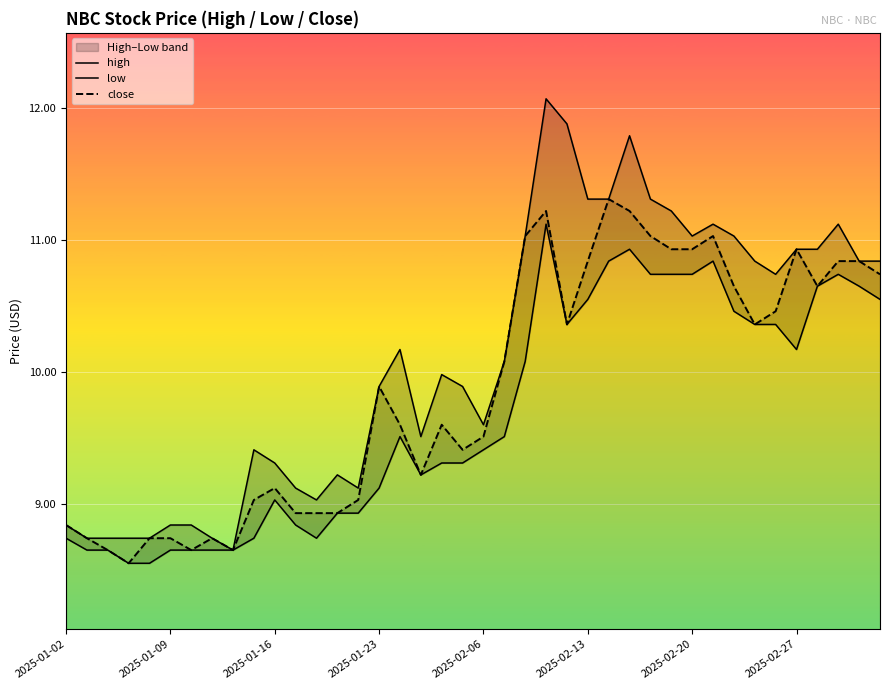

The value of close at 2025-01-16 is 9.1. True or false?

True